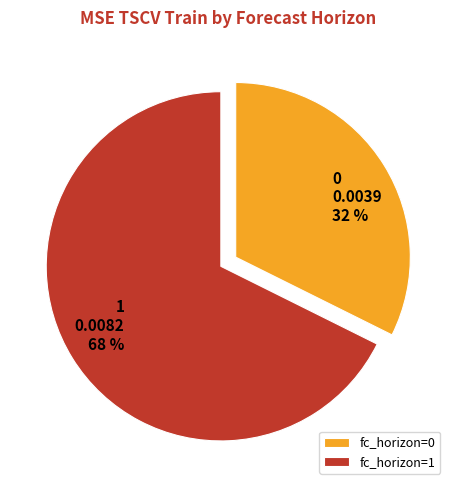

True or false: 1 accounts for 68% of the total.

True